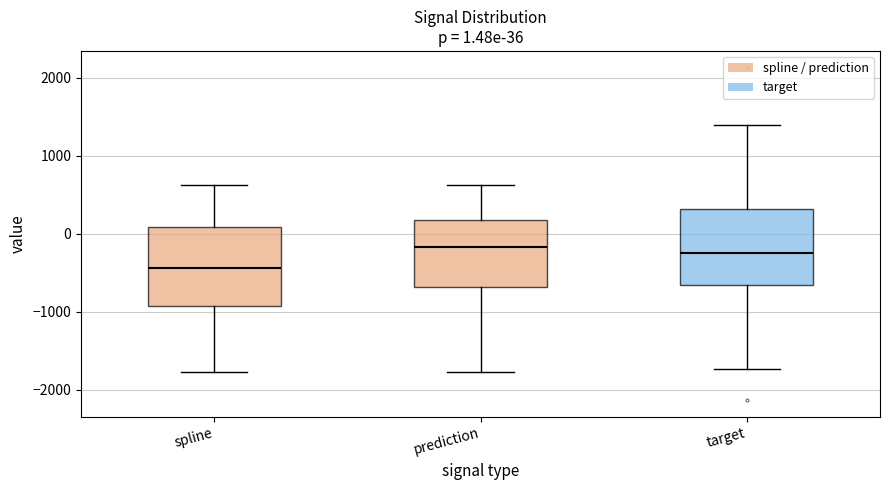

Which box has the lowest median line?

spline